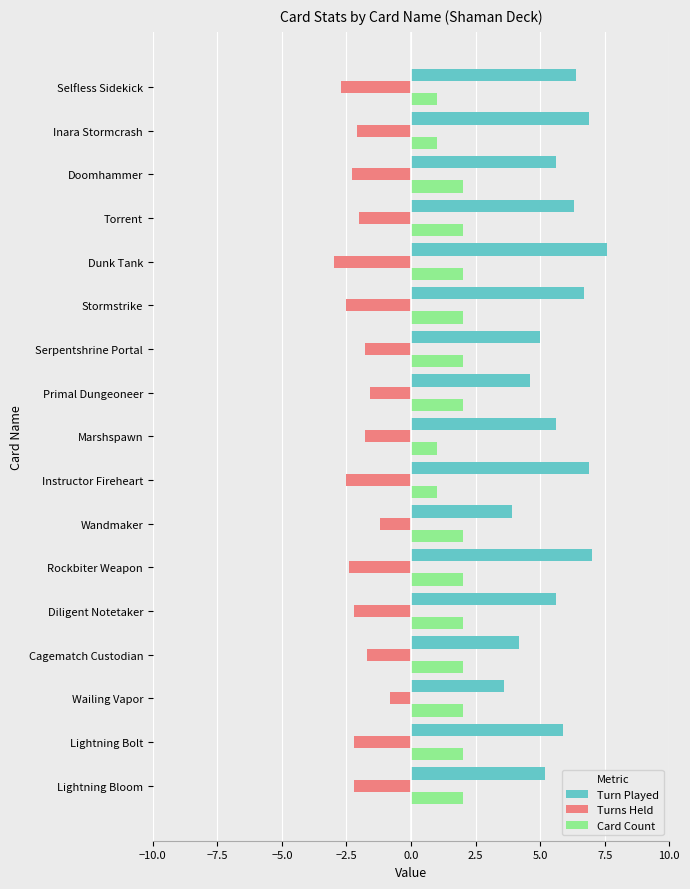

What is the total value across all series at Selfless Sidekick?

4.7